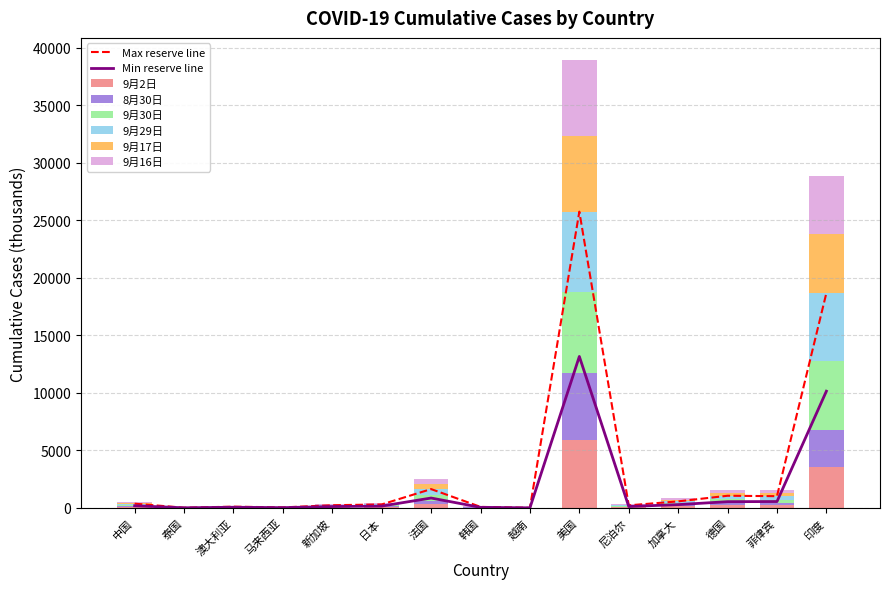

Reading right to left, extract all data points from this chart.

9月2日: 3542.7	209.5	243.0	129.6	38.6	5928.8	1.0	19.7	294.3	68.0	56.8	9.3	25.7	3.4	90.4
8月30日: 3234.5	201.4	239.4	128.4	37.3	5791.4	1.0	18.7	281.8	65.6	56.6	9.3	25.3	3.4	90.3
9月30日: 5992.5	304.2	285.6	153.8	73.4	7031.3	1.1	23.6	527.6	82.2	57.7	10.9	27.0	3.5	91.0
9月29日: 5903.9	301.3	284.1	152.7	70.6	6987.2	1.1	23.5	527.9	81.7	57.7	10.8	27.0	3.5	91.0
9月17日: 5118.3	276.3	269.6	141.9	59.6	6590.8	1.1	22.8	432.0	78.1	57.5	10.1	26.8	3.5	90.7
9月16日: 5020.4	272.9	268.4	140.9	58.3	6565.9	1.1	22.7	422.5	77.5	57.5	10.0	26.8	3.5	90.7